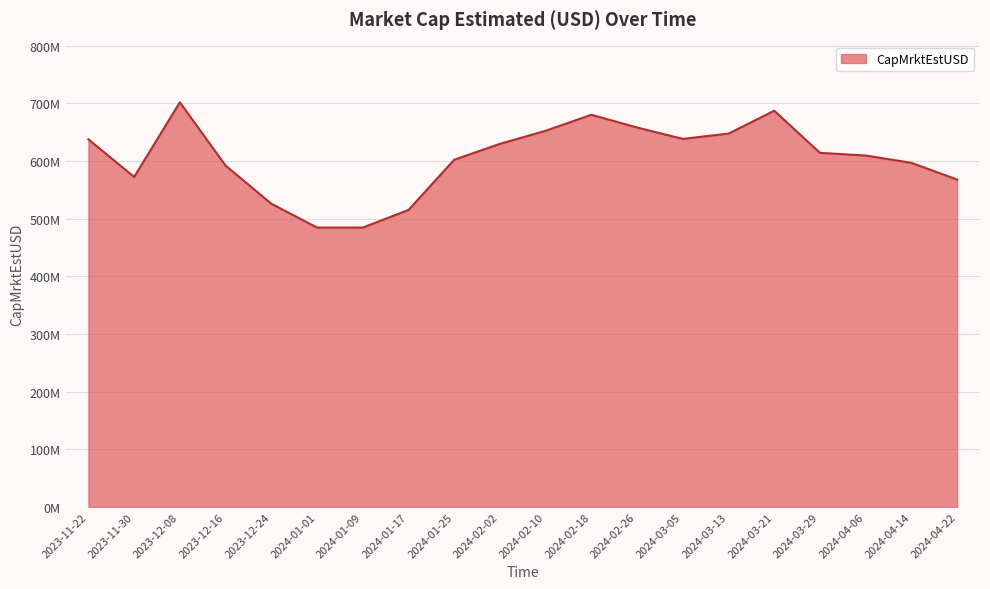

What position from the right is 2023-12-16?

17